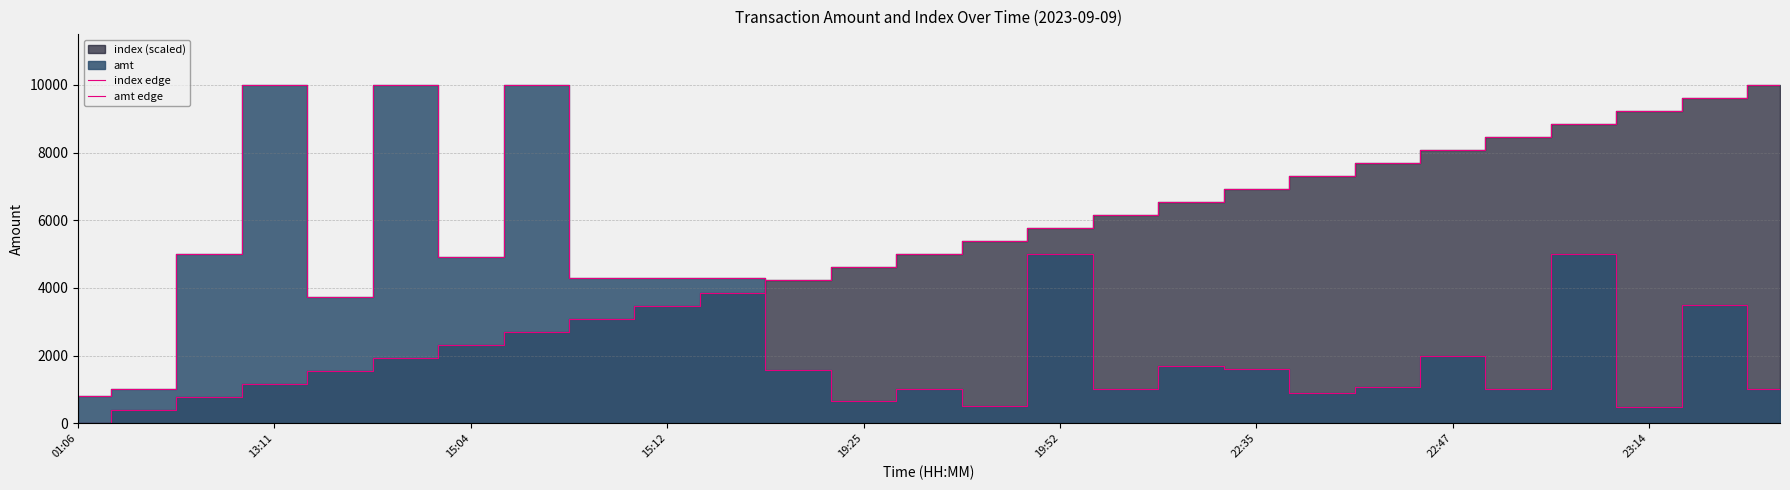

Where is index edge nearest to the value 5000?

13